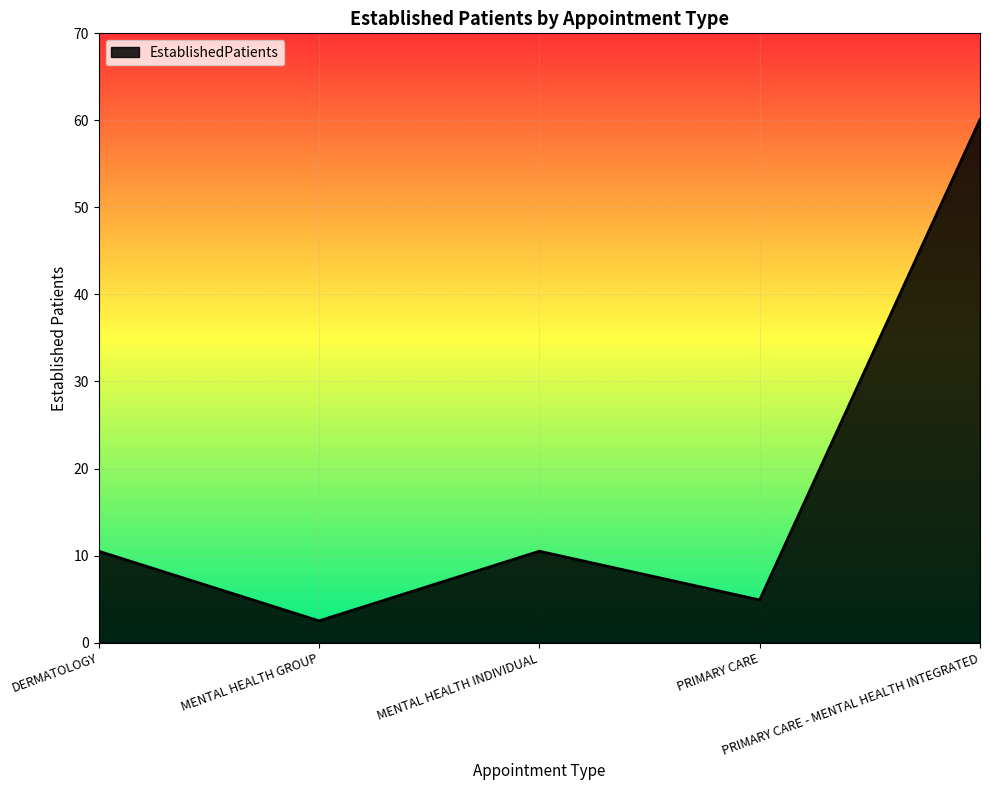

At which label does the data first exceed 10?

DERMATOLOGY